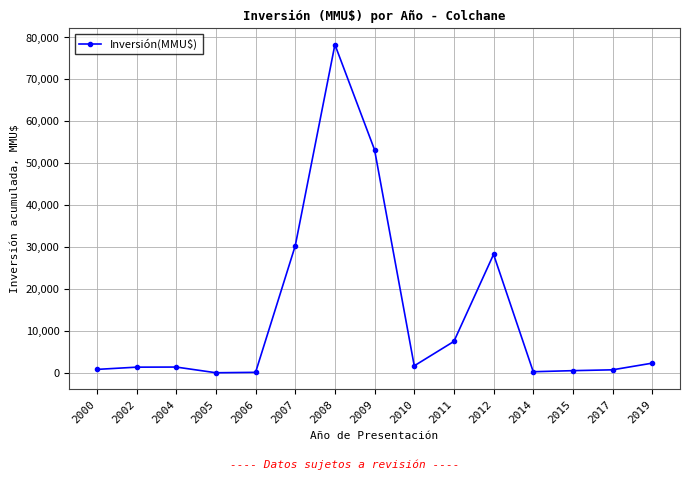

What is the difference between the maximum and minimum values?

78250